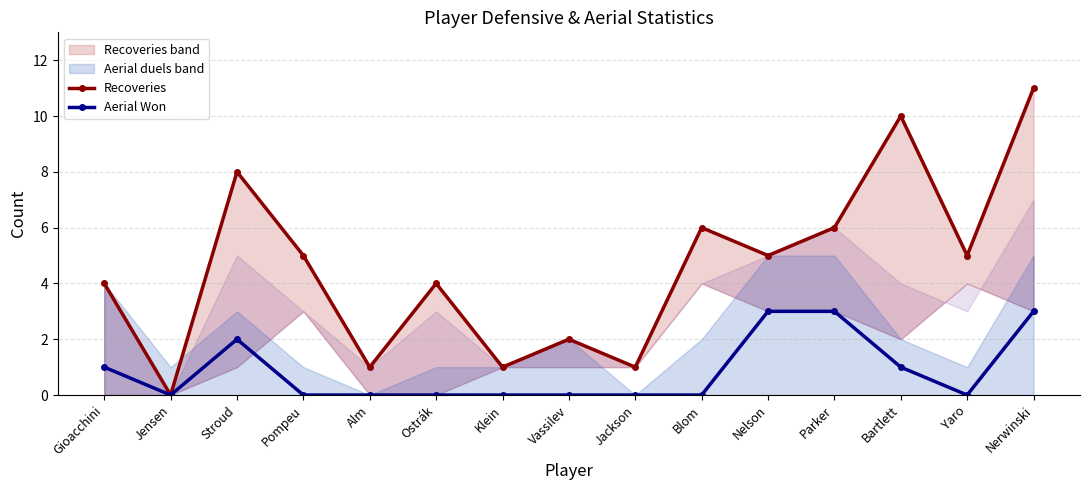

How many lines are shown in the chart?

2